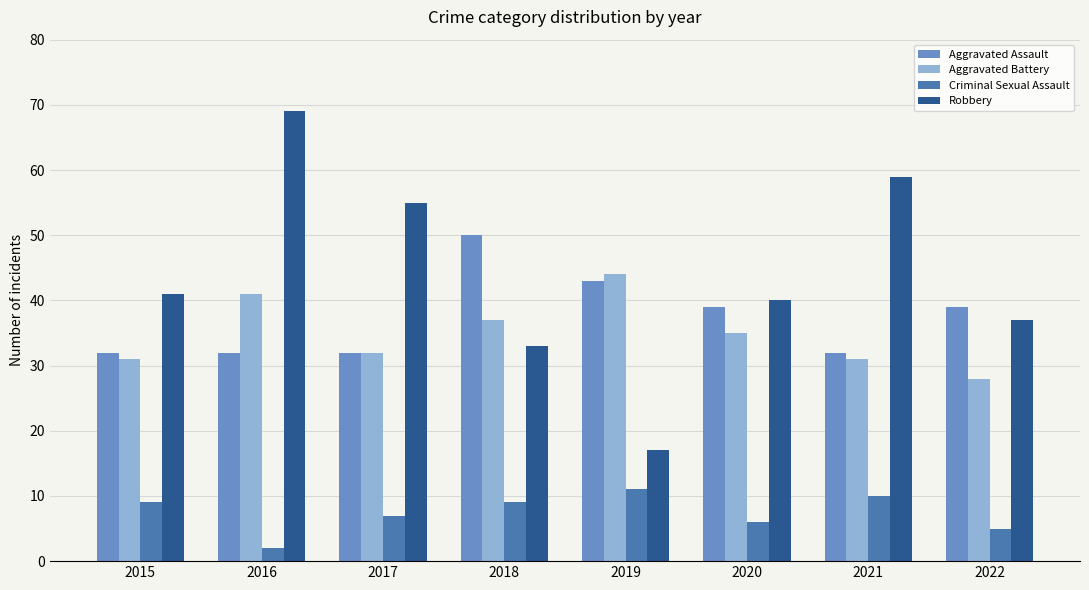

What is the highest value of the Robbery series?

69